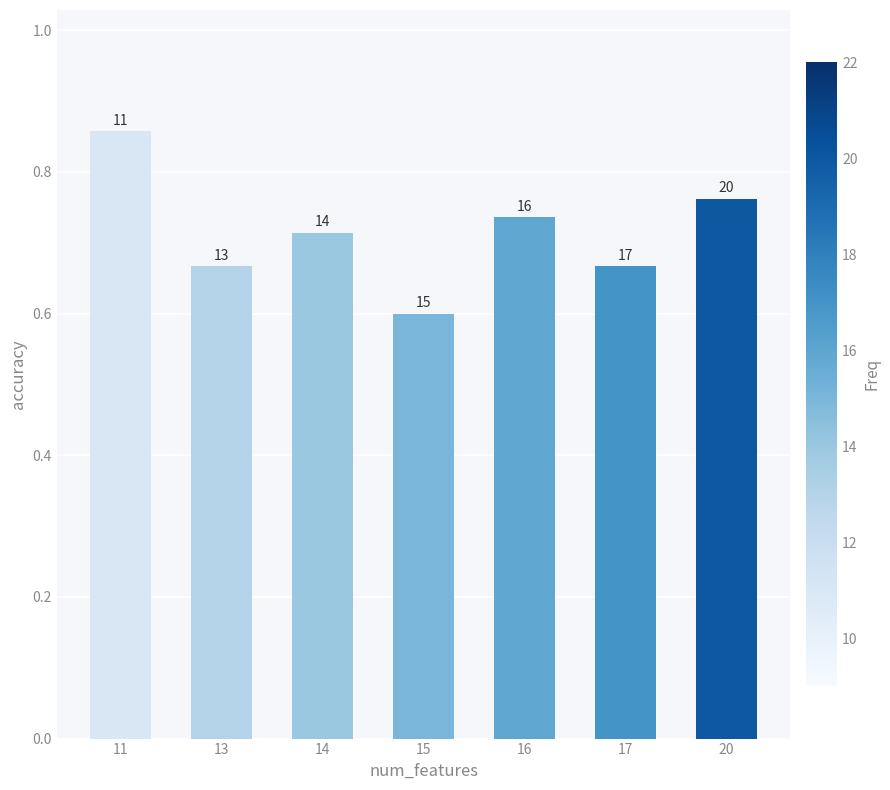

Reading right to left, list all the values displayed in this chart.

0.8	0.7	0.7	0.6	0.7	0.7	0.9